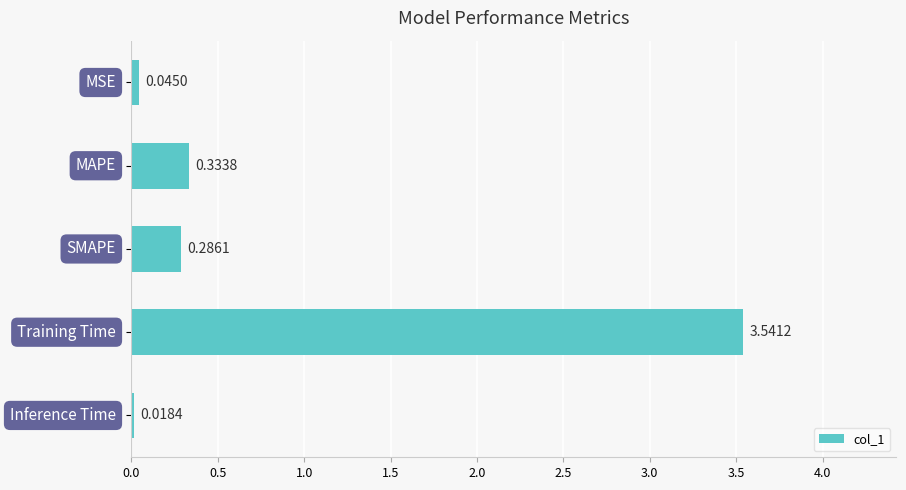

How many bars are there in total?

5